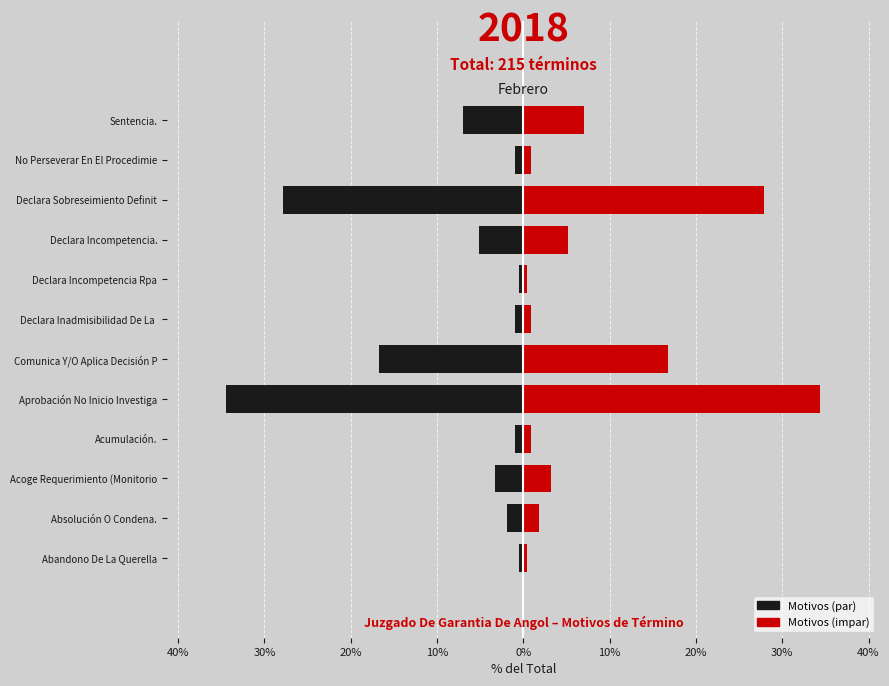

The Left (Negro) series shows -1.6 at Acumulación.. True or false?

False